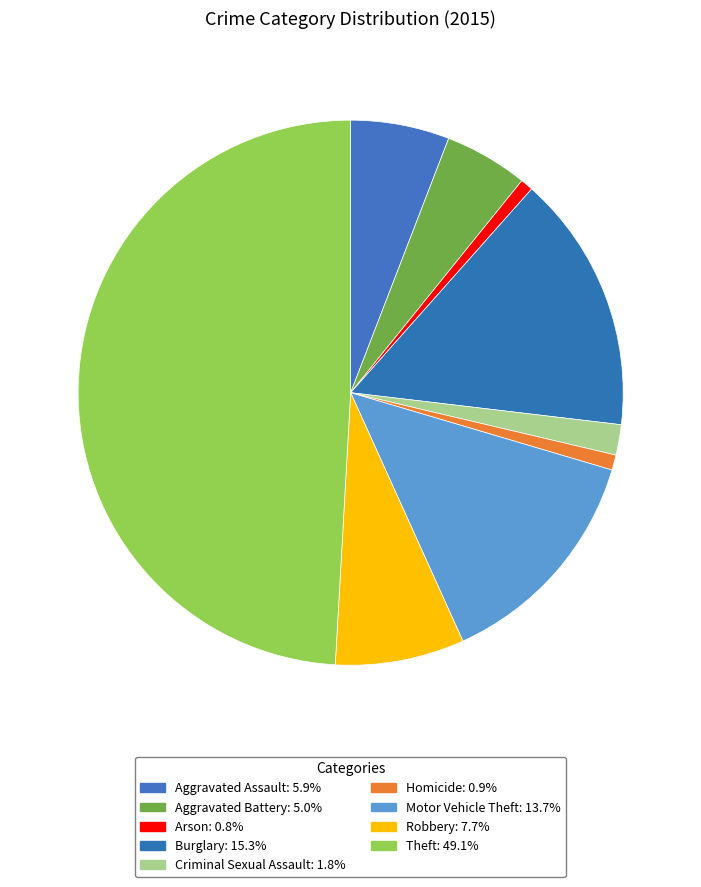

To the nearest percent, what is the combined percentage of Arson and Homicide?

2%